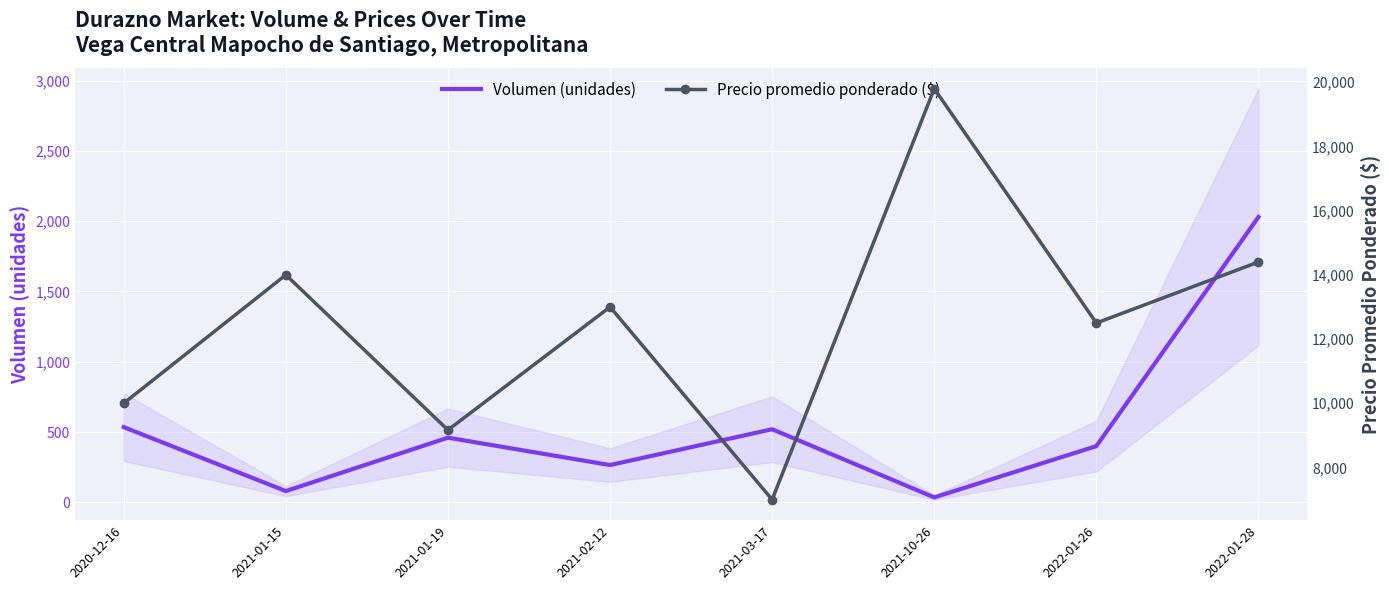

What is the minimum value shown in the chart?

35